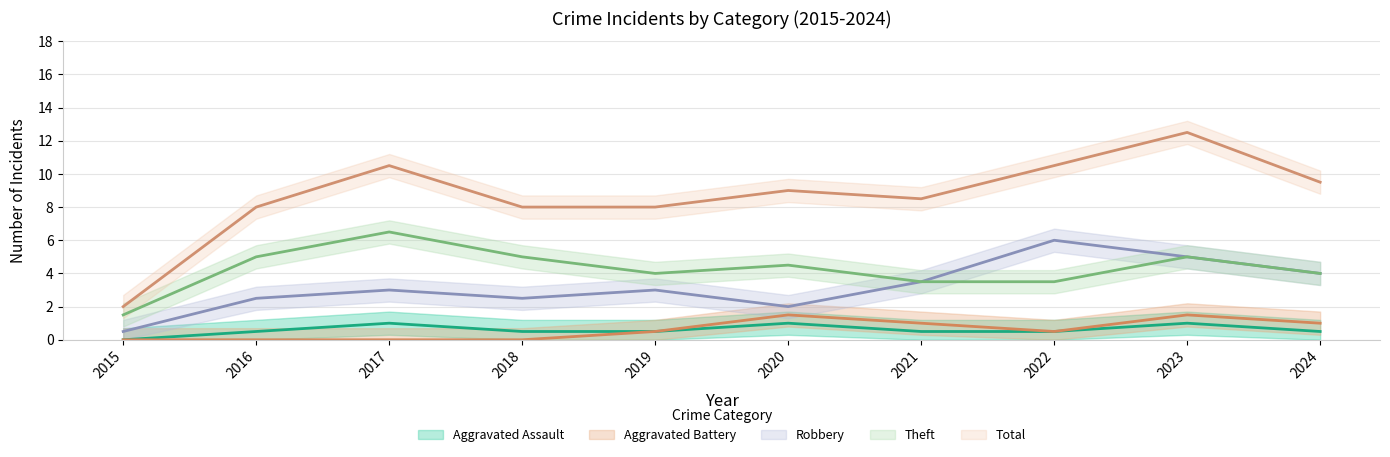

Read the Theft value at 2020.

5